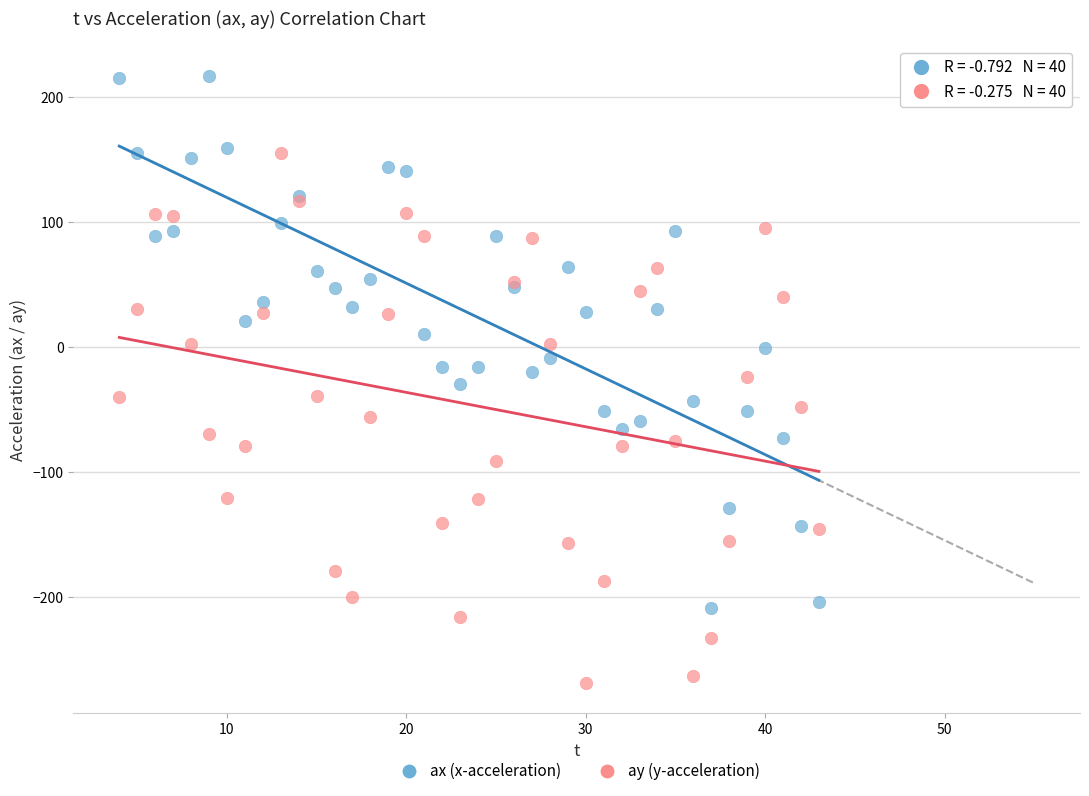

Which series contains the lowest Y value?

ay (y-acceleration)